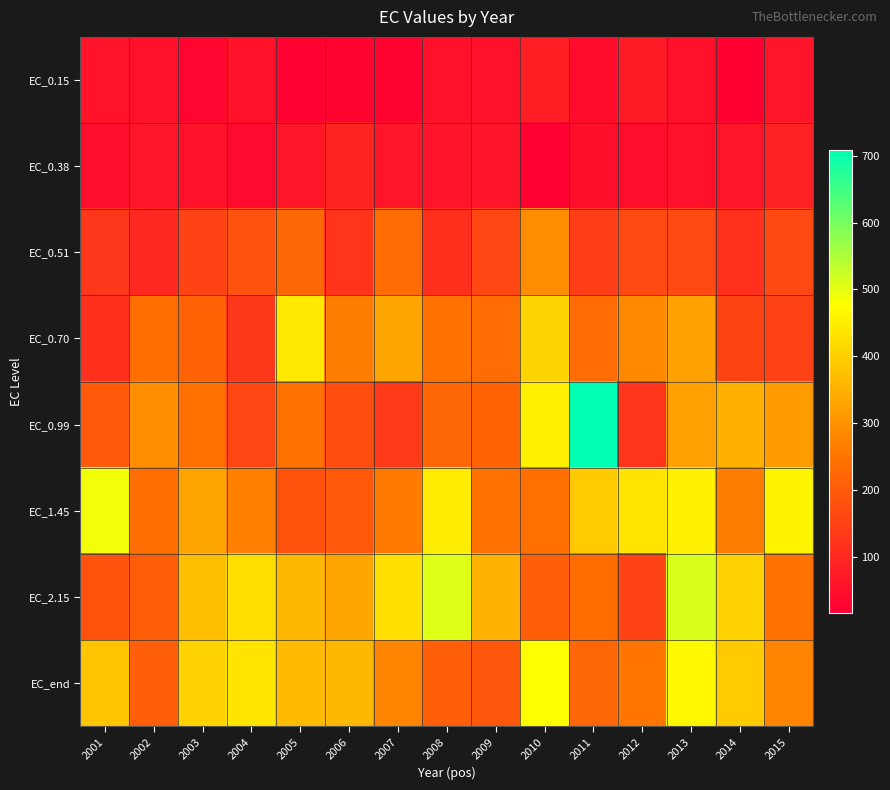

Reading left to right, extract all data points from this chart.

EC_0.15: 2001=59.2	2002=51.4	2003=28.7	2004=56.1	2005=24.2	2006=27.1	2007=26.5	2008=53.1	2009=53.5	2010=80.2	2011=42.8	2012=76.2	2013=52.1	2014=16.8	2015=61.0
EC_0.38: 2001=46.1	2002=61.1	2003=55.2	2004=38.1	2005=63.3	2006=90.5	2007=60.5	2008=57.5	2009=58.7	2010=20.4	2011=49.0	2012=46.2	2013=51.5	2014=61.6	2015=86.2
EC_0.51: 2001=128.1	2002=99.7	2003=153.7	2004=181.7	2005=222.9	2006=124.7	2007=234.7	2008=111.5	2009=157.8	2010=290.6	2011=141.9	2012=166.9	2013=170.0	2014=116.9	2015=164.8
EC_0.70: 2001=113.6	2002=240.5	2003=216.8	2004=132.8	2005=443.3	2006=265.3	2007=331.0	2008=247.8	2009=233.0	2010=406.8	2011=235.4	2012=285.2	2013=325.3	2014=156.8	2015=150.6
EC_0.99: 2001=203.1	2002=293.4	2003=242.2	2004=160.2	2005=247.5	2006=175.8	2007=135.5	2008=223.0	2009=217.2	2010=452.8	2011=708.1	2012=123.9	2013=324.6	2014=351.5	2015=318.2
EC_1.45: 2001=488.9	2002=240.3	2003=332.1	2004=269.2	2005=186.5	2006=196.7	2007=262.1	2008=448.5	2009=244.4	2010=243.3	2011=394.7	2012=434.2	2013=456.0	2014=265.8	2015=457.4
EC_2.15: 2001=186.1	2002=208.5	2003=369.1	2004=425.5	2005=361.3	2006=330.4	2007=425.7	2008=508.1	2009=352.3	2010=209.7	2011=238.2	2012=154.0	2013=512.7	2014=404.4	2015=246.0
EC_end: 2001=383.6	2002=209.0	2003=403.7	2004=433.7	2005=365.8	2006=360.3	2007=278.1	2008=210.1	2009=194.3	2010=476.0	2011=224.0	2012=251.8	2013=466.1	2014=392.3	2015=278.1